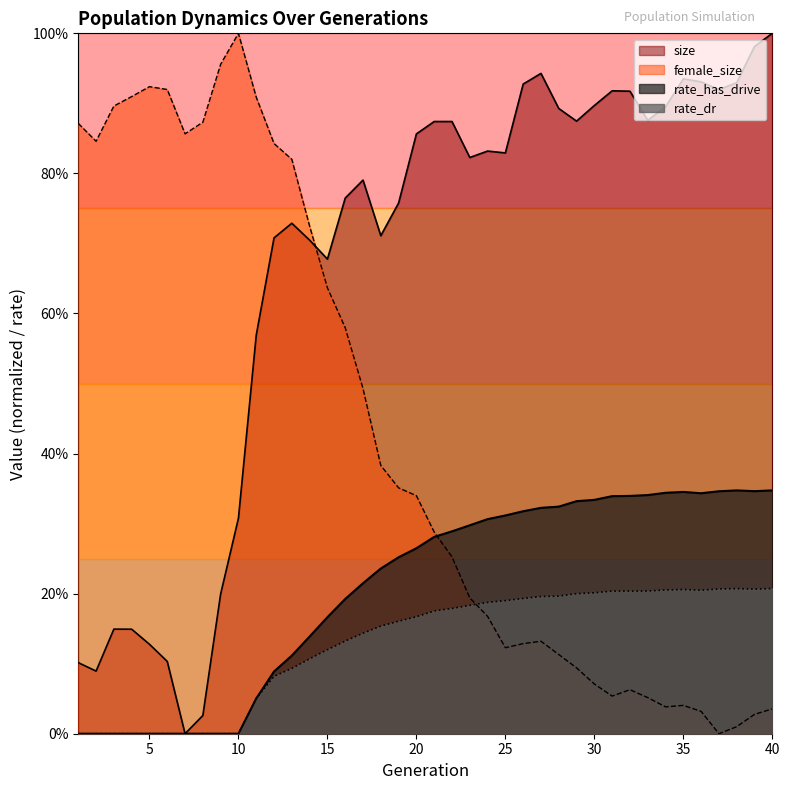

Reading left to right, transcribe all the data shown in this chart.

size: 1=0.1	2=0.1	3=0.1	4=0.1	5=0.1	6=0.1	7=0.0	8=0.0	9=0.2	10=0.3	11=0.6	12=0.7	13=0.7	14=0.7	15=0.7	16=0.8	17=0.8	18=0.7	19=0.8	20=0.9	21=0.9	22=0.9	23=0.8	24=0.8	25=0.8	26=0.9	27=0.9	28=0.9	29=0.9	30=0.9	31=0.9	32=0.9	33=0.9	34=0.9	35=0.9	36=0.9	37=0.9	38=0.9	39=1.0	40=1.0
female_size: 1=0.9	2=0.8	3=0.9	4=0.9	5=0.9	6=0.9	7=0.9	8=0.9	9=1.0	10=1.0	11=0.9	12=0.8	13=0.8	14=0.7	15=0.6	16=0.6	17=0.5	18=0.4	19=0.4	20=0.3	21=0.3	22=0.3	23=0.2	24=0.2	25=0.1	26=0.1	27=0.1	28=0.1	29=0.1	30=0.1	31=0.1	32=0.1	33=0.1	34=0.0	35=0.0	36=0.0	37=0.0	38=0.0	39=0.0	40=0.0
rate_dr: 1=0.0	2=0.0	3=0.0	4=0.0	5=0.0	6=0.0	7=0.0	8=0.0	9=0.0	10=0.0	11=0.1	12=0.1	13=0.1	14=0.1	15=0.1	16=0.1	17=0.1	18=0.2	19=0.2	20=0.2	21=0.2	22=0.2	23=0.2	24=0.2	25=0.2	26=0.2	27=0.2	28=0.2	29=0.2	30=0.2	31=0.2	32=0.2	33=0.2	34=0.2	35=0.2	36=0.2	37=0.2	38=0.2	39=0.2	40=0.2
rate_has_drive: 1=0.0	2=0.0	3=0.0	4=0.0	5=0.0	6=0.0	7=0.0	8=0.0	9=0.0	10=0.0	11=0.1	12=0.1	13=0.1	14=0.1	15=0.2	16=0.2	17=0.2	18=0.2	19=0.3	20=0.3	21=0.3	22=0.3	23=0.3	24=0.3	25=0.3	26=0.3	27=0.3	28=0.3	29=0.3	30=0.3	31=0.3	32=0.3	33=0.3	34=0.3	35=0.3	36=0.3	37=0.3	38=0.3	39=0.3	40=0.3